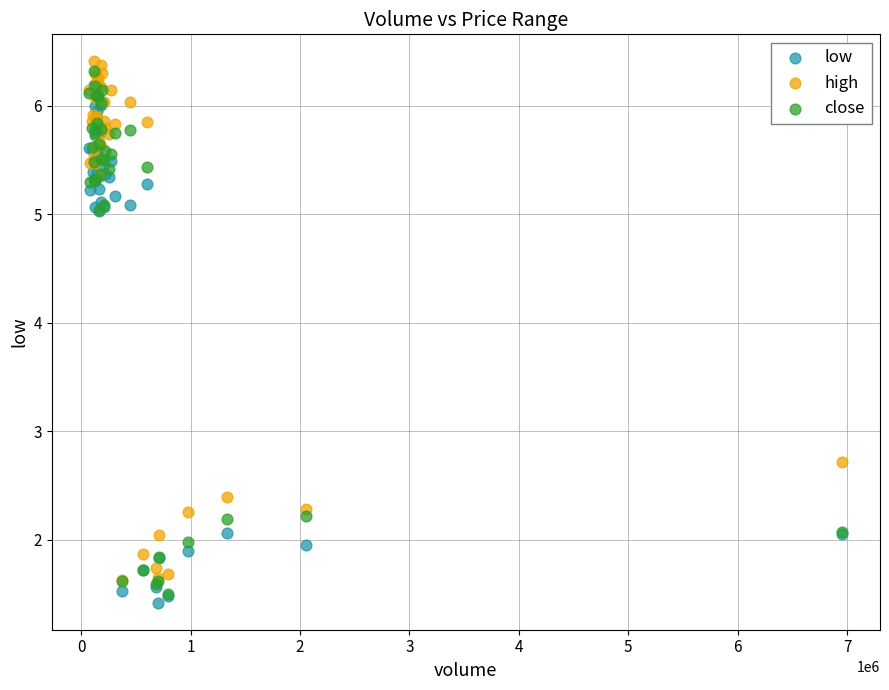

Across all series, what Y value is closest to 3?

2.7